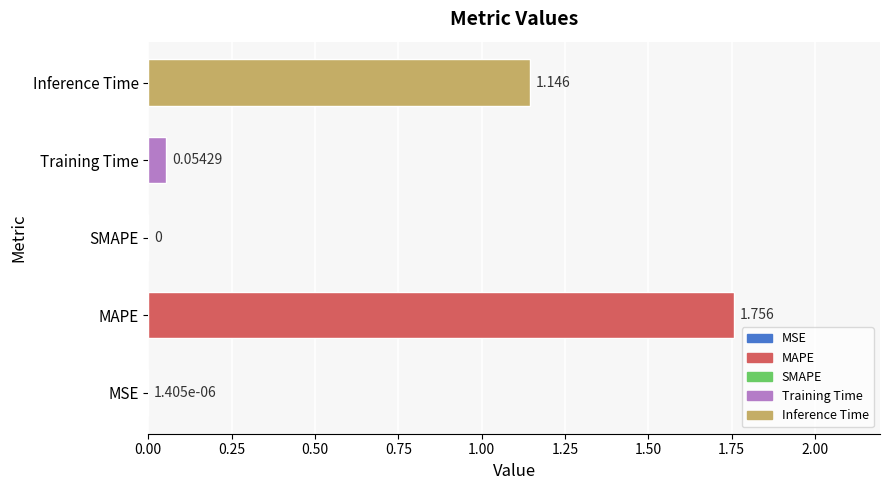

Count the number of data series in this chart.

1